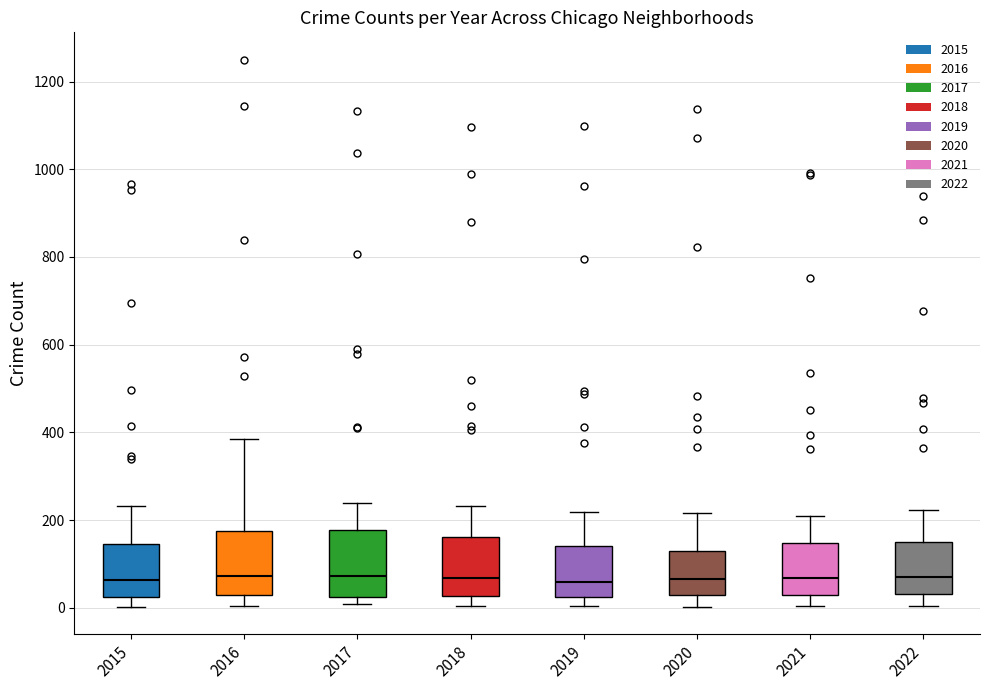

Reading left to right, read every box against the y-axis: the position of its median line, the range the box covers, and the ends of its whiskers. The values are not printed on the chart, so give them approximately, as read against the axis.

2015: median 60, box 20 to 140, whiskers 0 to 240
2016: median 80, box 20 to 180, whiskers 0 to 380
2017: median 80, box 20 to 180, whiskers 0 to 240
2018: median 60, box 20 to 160, whiskers 0 to 240
2019: median 60, box 20 to 140, whiskers 0 to 220
2020: median 60, box 20 to 120, whiskers 0 to 220
2021: median 60, box 40 to 140, whiskers 0 to 220
2022: median 80, box 40 to 160, whiskers 0 to 220